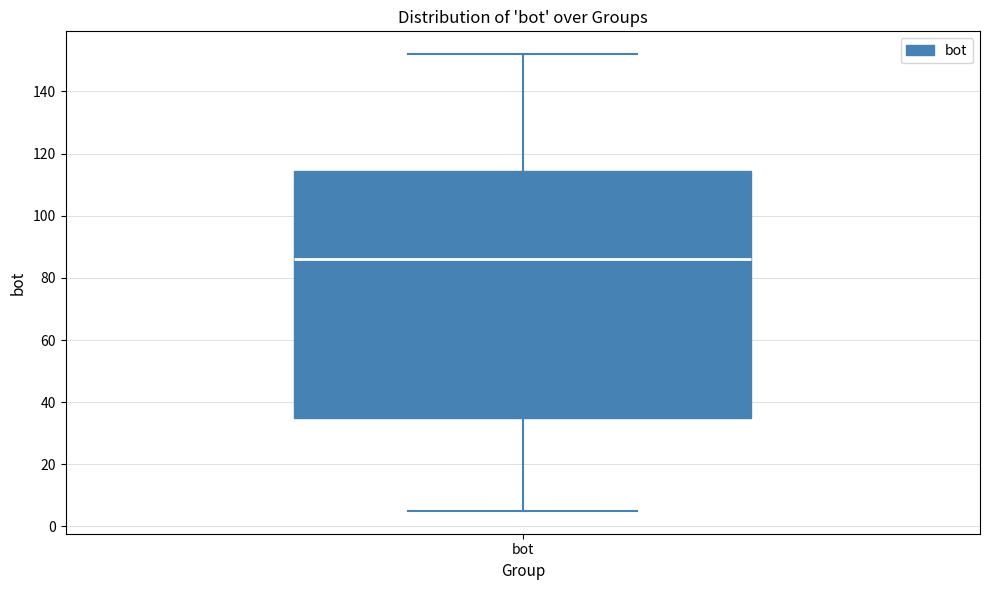

Transcribe this box plot: give where the median line is, the range the box spans, and where the two whiskers end, as read against the y-axis. The values are not printed on the chart, so give them approximately, as read against the axis.

median 86, box 34 to 114, whiskers 6 to 152